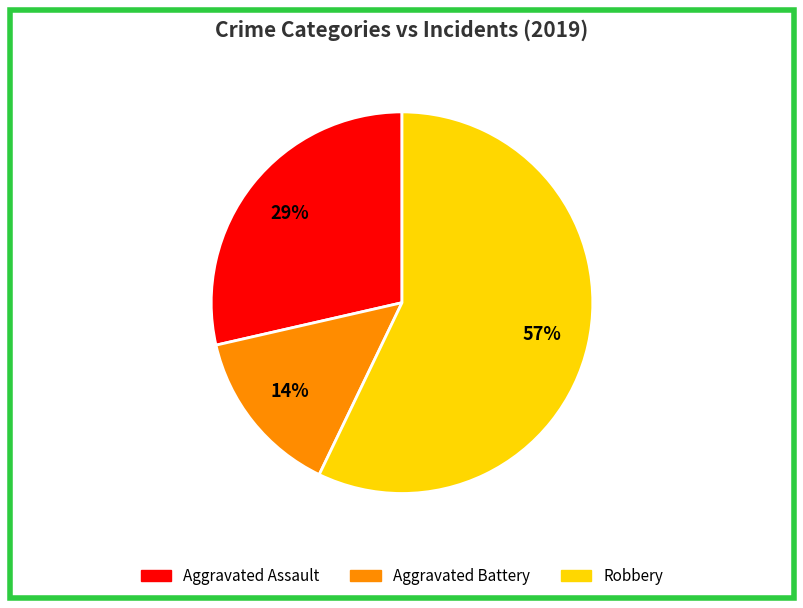

Is there a majority slice in this chart?

Yes